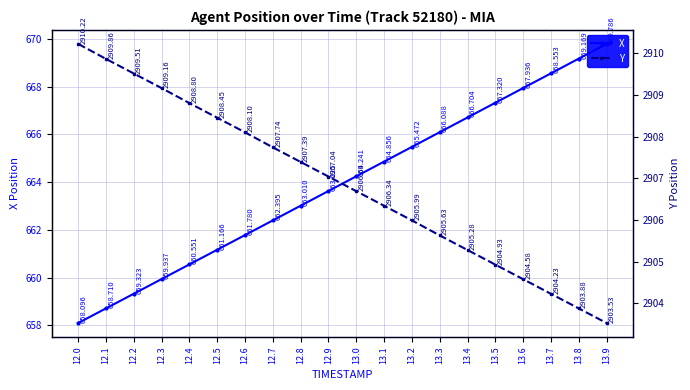

Which label corresponds to the smallest value in the chart?

12.0